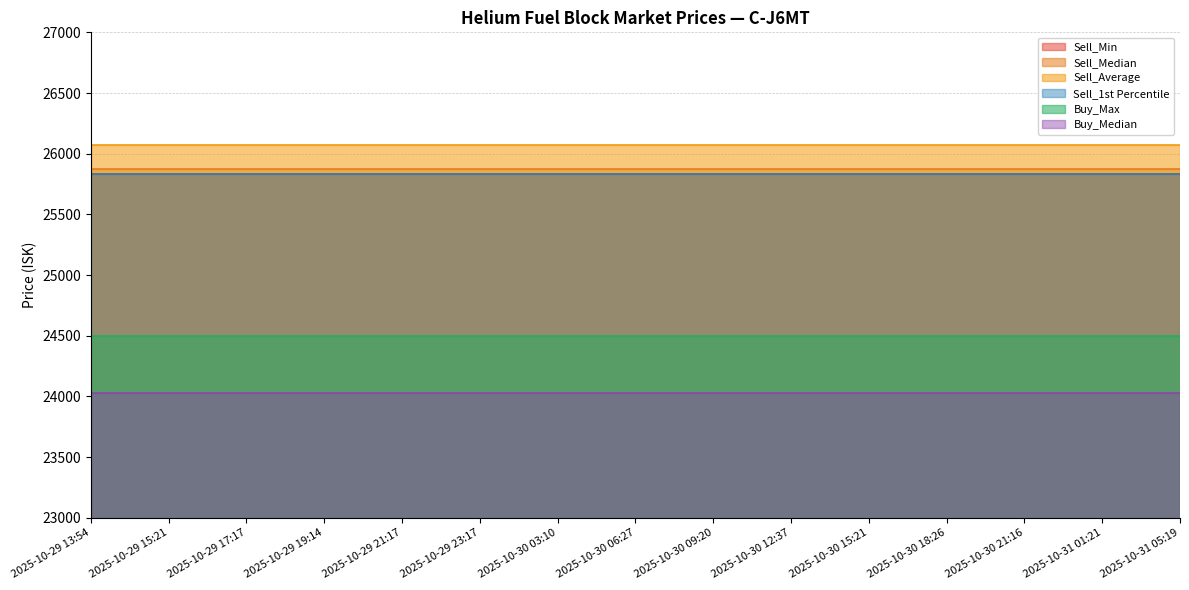

What position from the left is 2025-10-30 03:10?

7